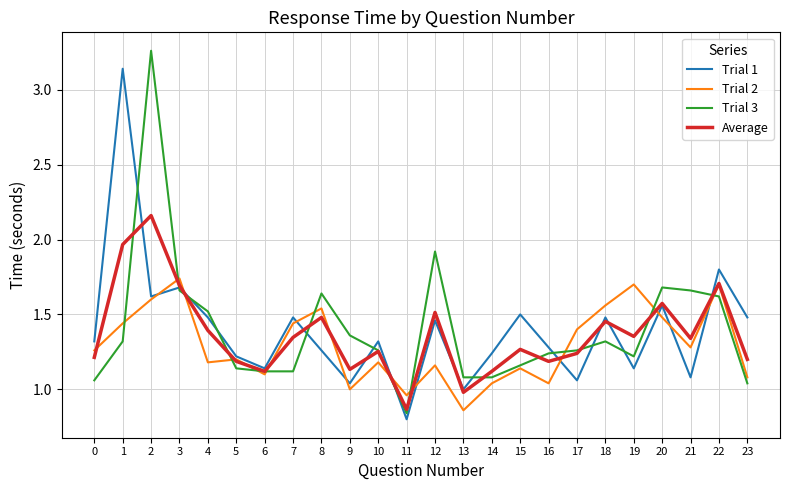

Is this an area chart (filled region under the line)?

No